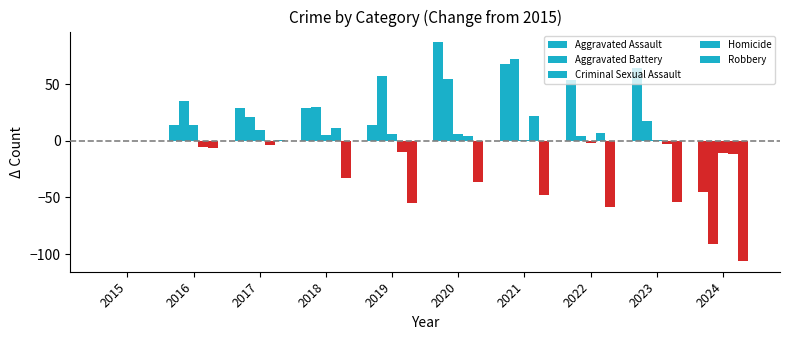

What is the difference between the second highest and minimum values in the Homicide series?

23